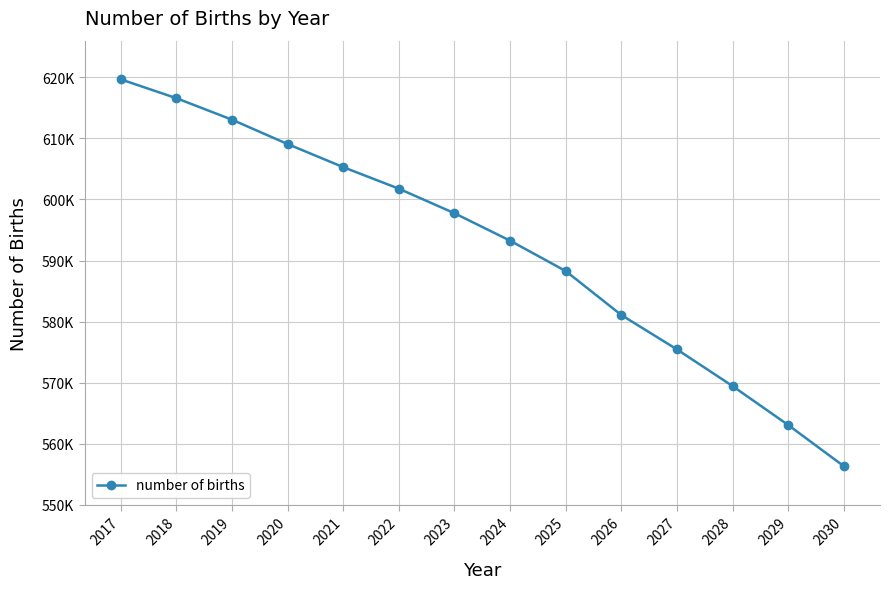

Is this an area chart (filled region under the line)?

No